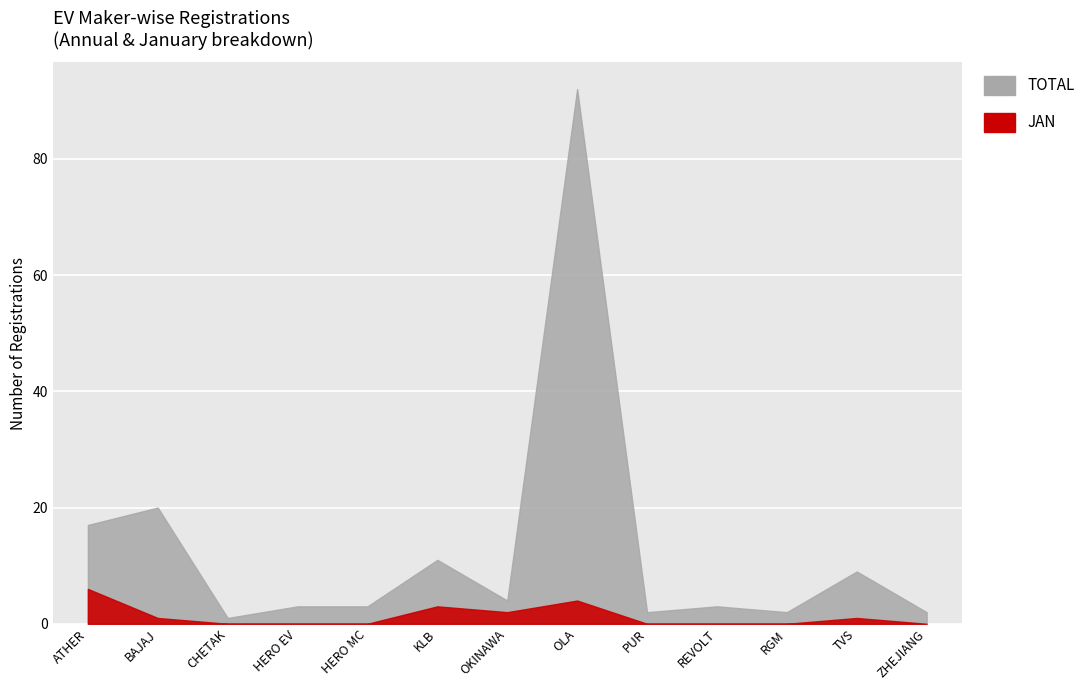

List the series in order of their overall mean, highest first.

TOTAL, JAN